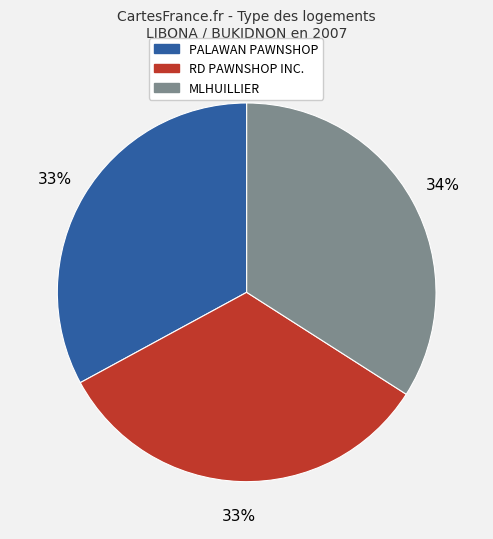

Does any single category account for the majority?

No